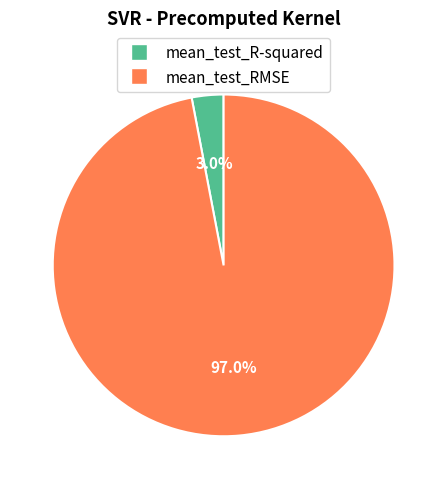

How many slices are in this pie chart?

2